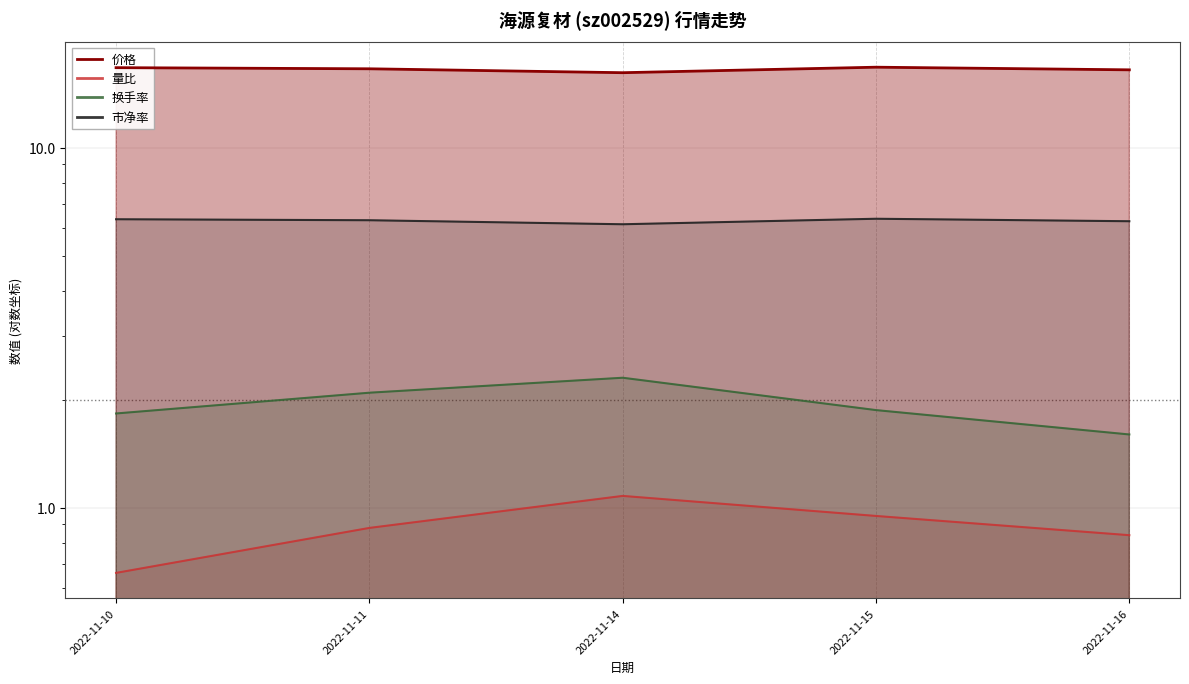

Which series has the largest range (max minus min)?

换手率